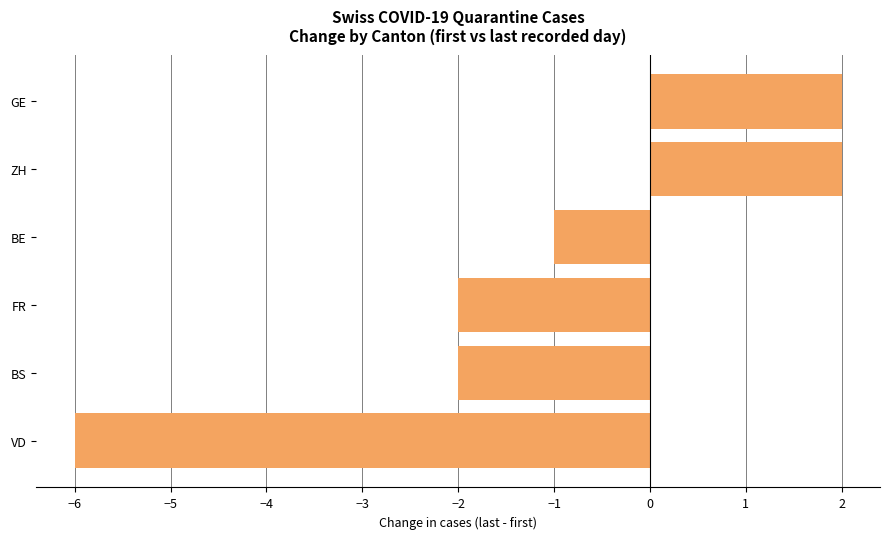

The value at BE is -1. True or false?

True